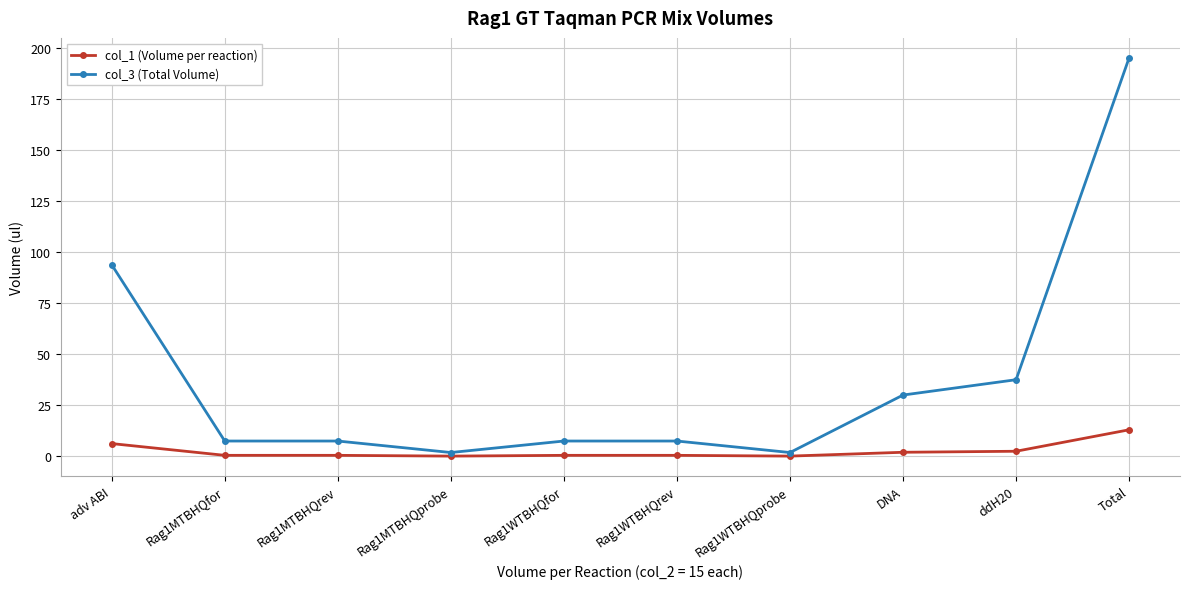

The col_3 (Total Volume) series shows 195.0 at Total. True or false?

True